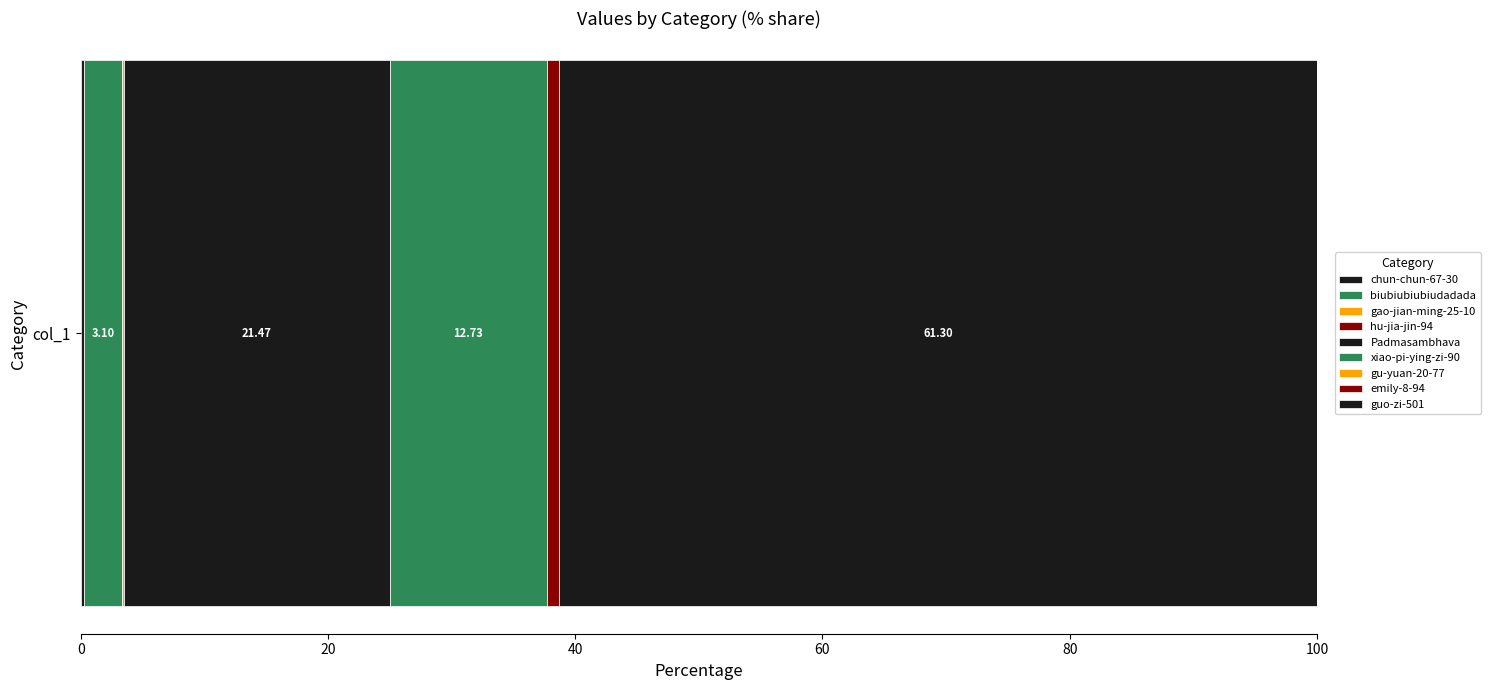

Count the number of data series in this chart.

9